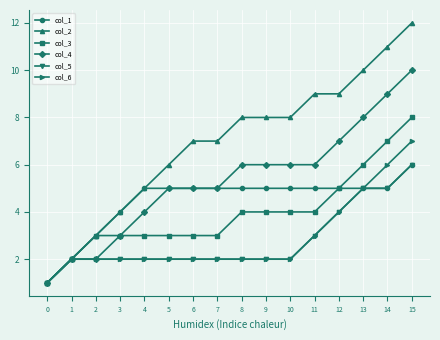

How many values in the col_2 series are below 8?

8